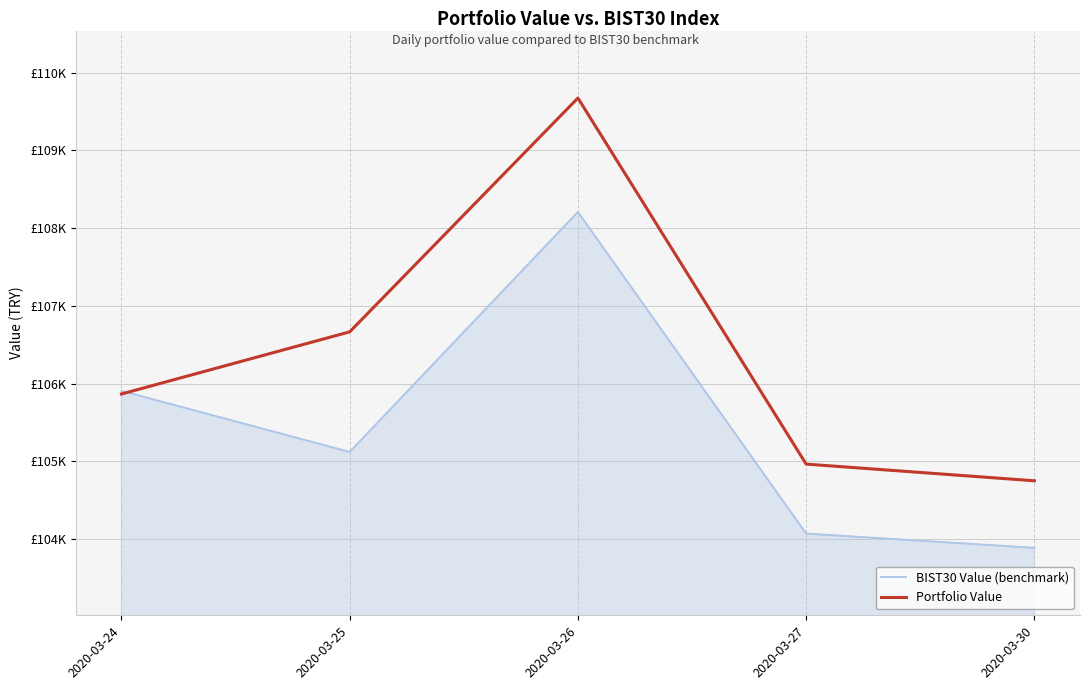

At which category is the sum across all series the highest?

2020-03-26